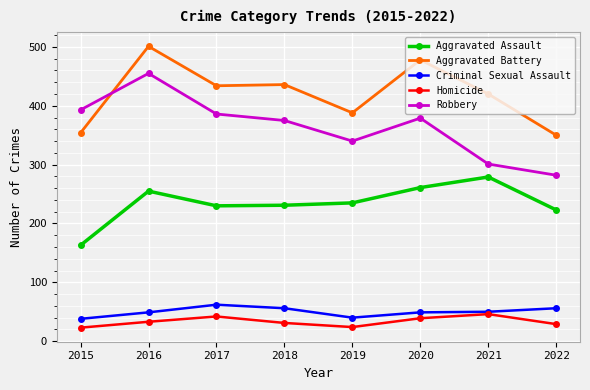

Is it true that Aggravated Battery equals 388 at 2019?

True